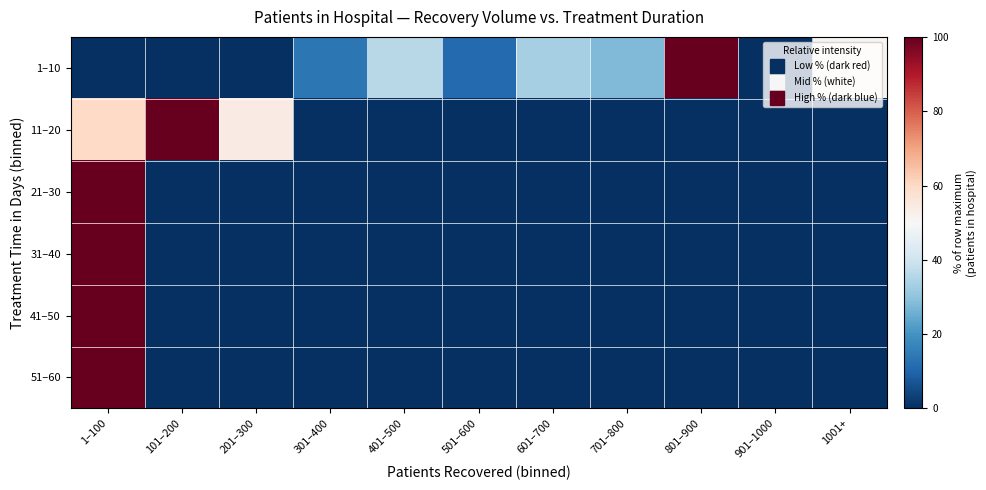

At how many categories does at least one series exceed 9?

10